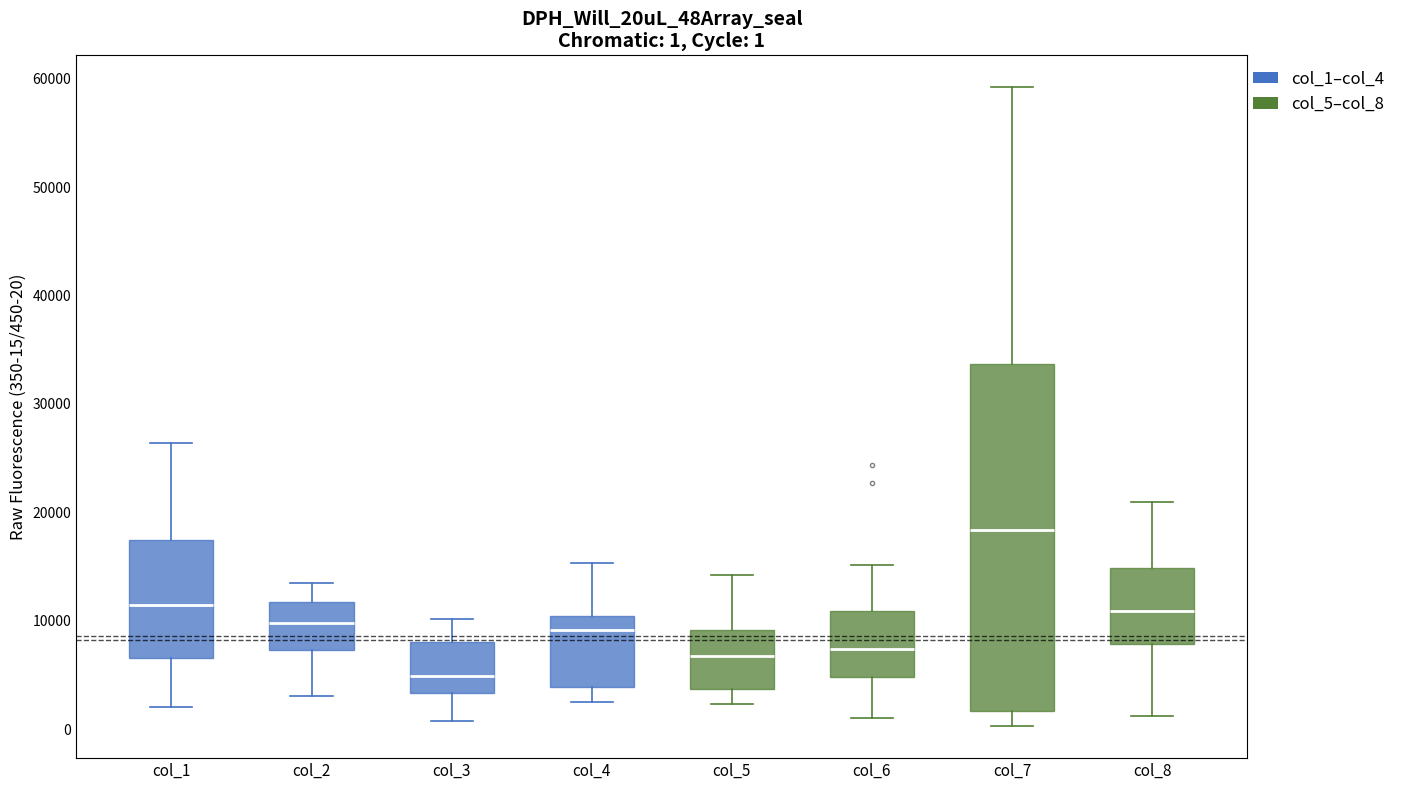

Comparing the boxes themselves (not the whiskers), which one is the tallest?

col_7